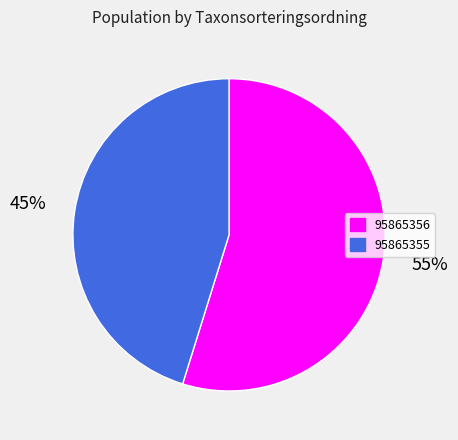

True or false: 95865356 accounts for 68% of the total.

False